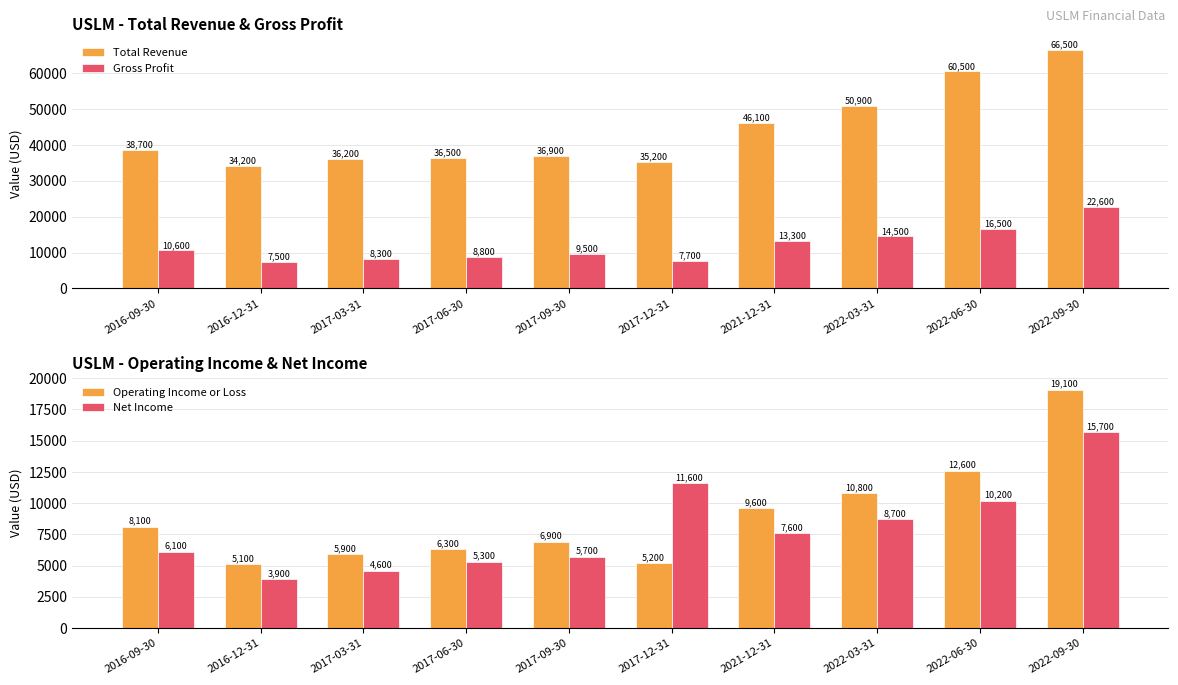

Reading left to right, extract all data points from this chart.

Total Revenue: 38700	34200	36200	36500	36900	35200	46100	50900	60500	66500
Gross Profit: 10600	7500	8300	8800	9500	7700	13300	14500	16500	22600
Operating Income or Loss: 8100	5100	5900	6300	6900	5200	9600	10800	12600	19100
Net Income: 6100	3900	4600	5300	5700	11600	7600	8700	10200	15700